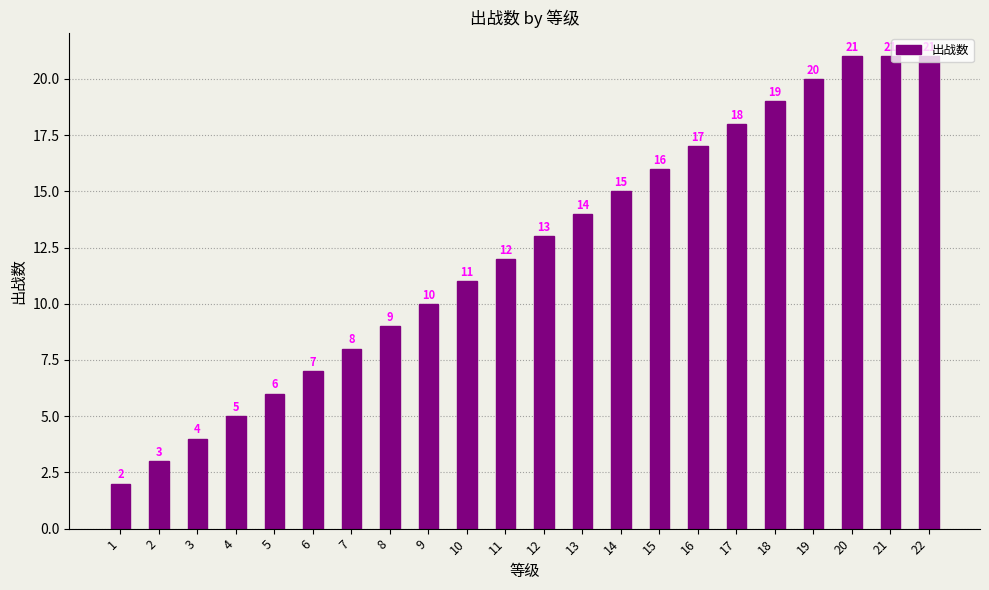

What is the sum of all values?

272